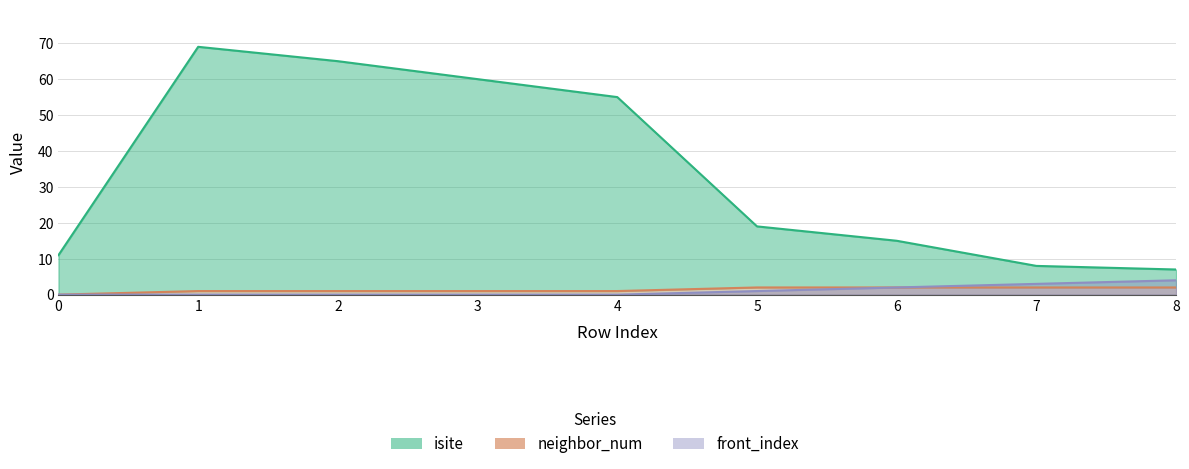

What is the maximum value shown in the chart?

69